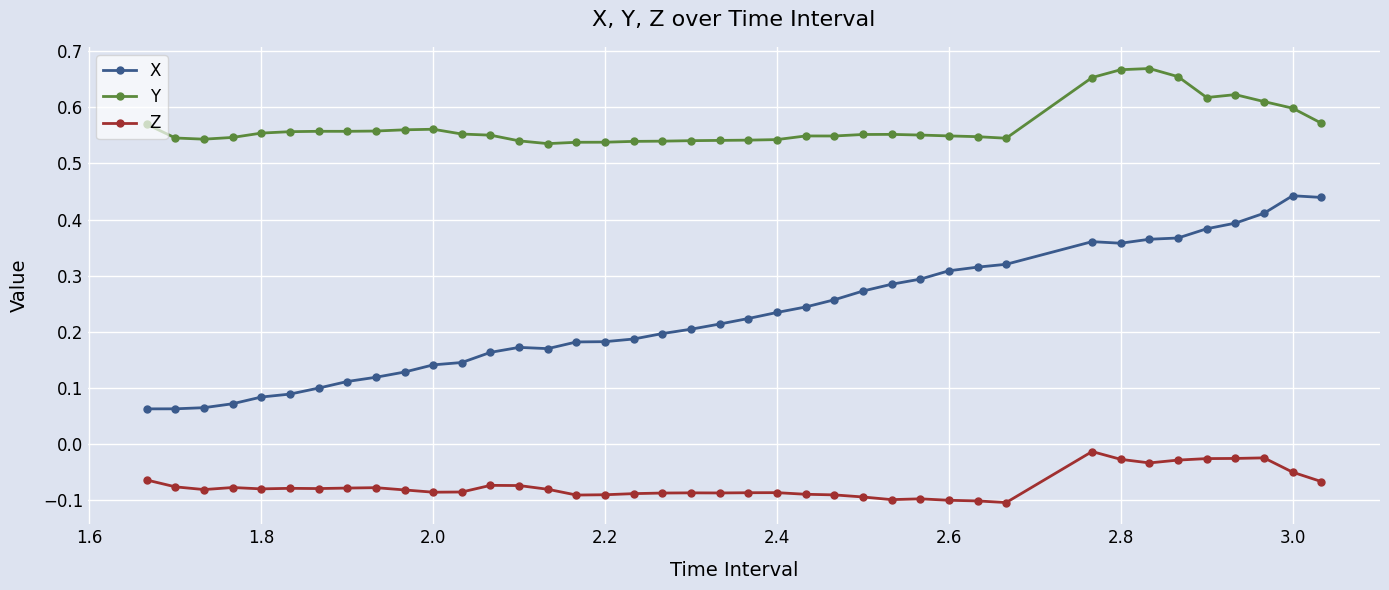

List the series in order of their peak value, lowest first.

Z, X, Y